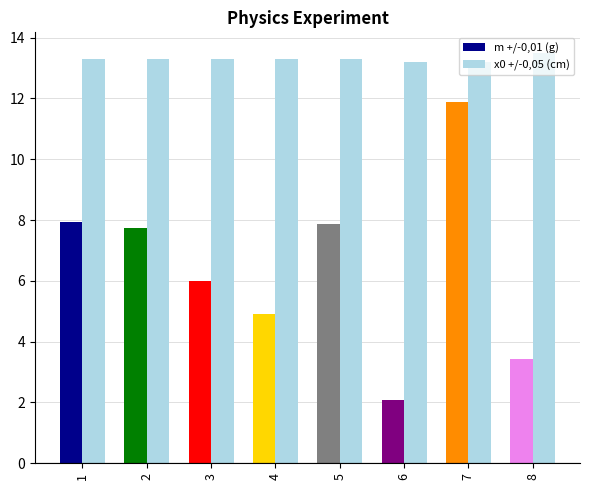

Rank the series by their maximum value, from lowest to highest.

m +/-0,01 (g), x0 +/-0,05 (cm)